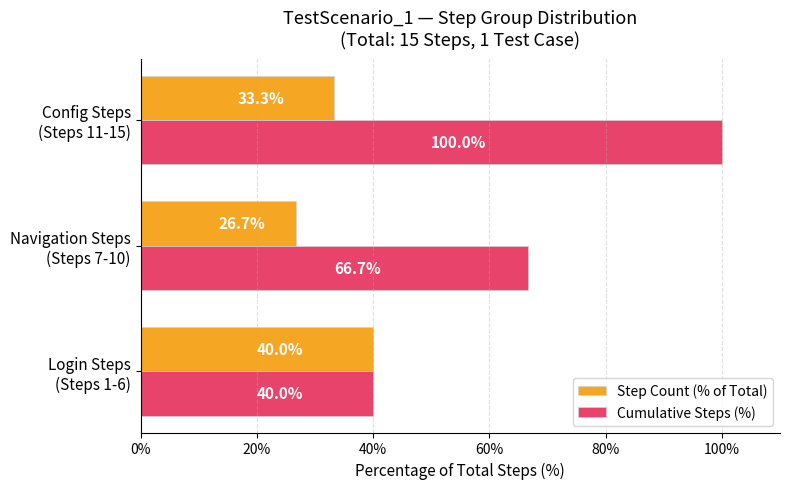

Which series has the largest range (max minus min)?

Cumulative Steps (%)